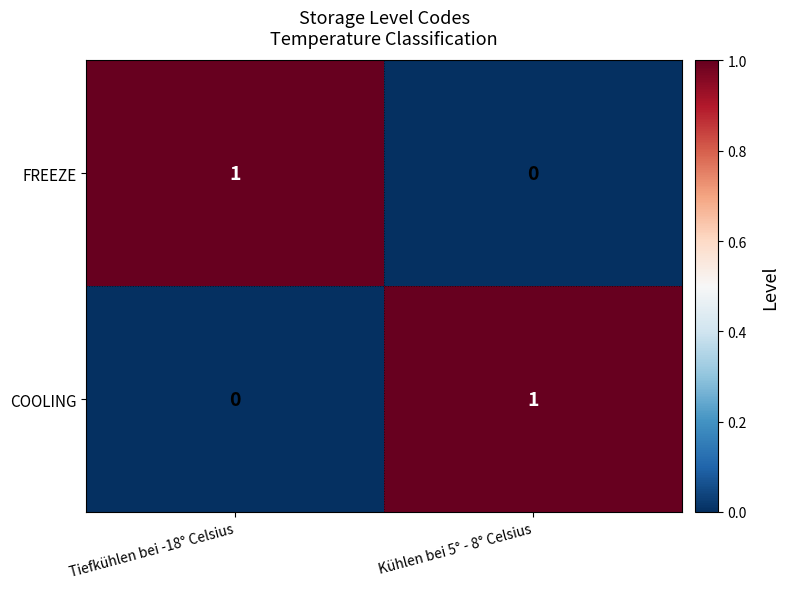

List the labels in order of COOLING value, smallest first.

Tiefkühlen bei -18° Celsius, Kühlen bei 5° - 8° Celsius